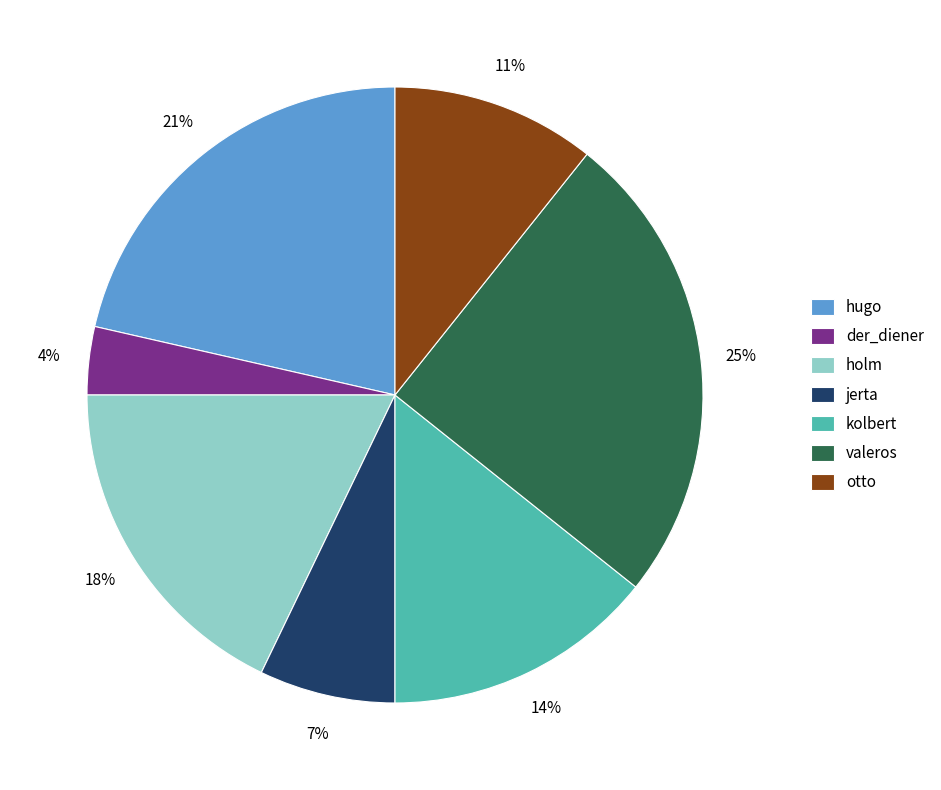

To the nearest percent, what is the average slice percentage?

14%